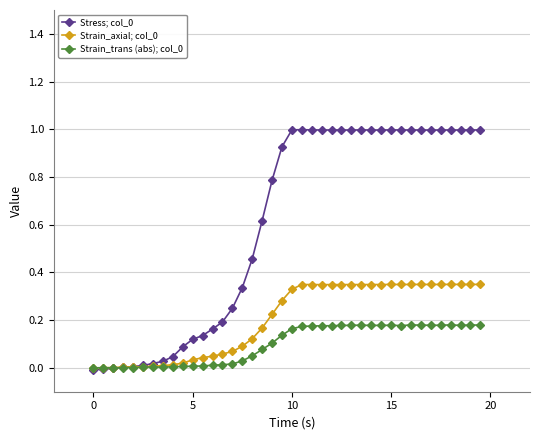

What is the value of the Stress; col_0 point at the 40th from the left?

1.0